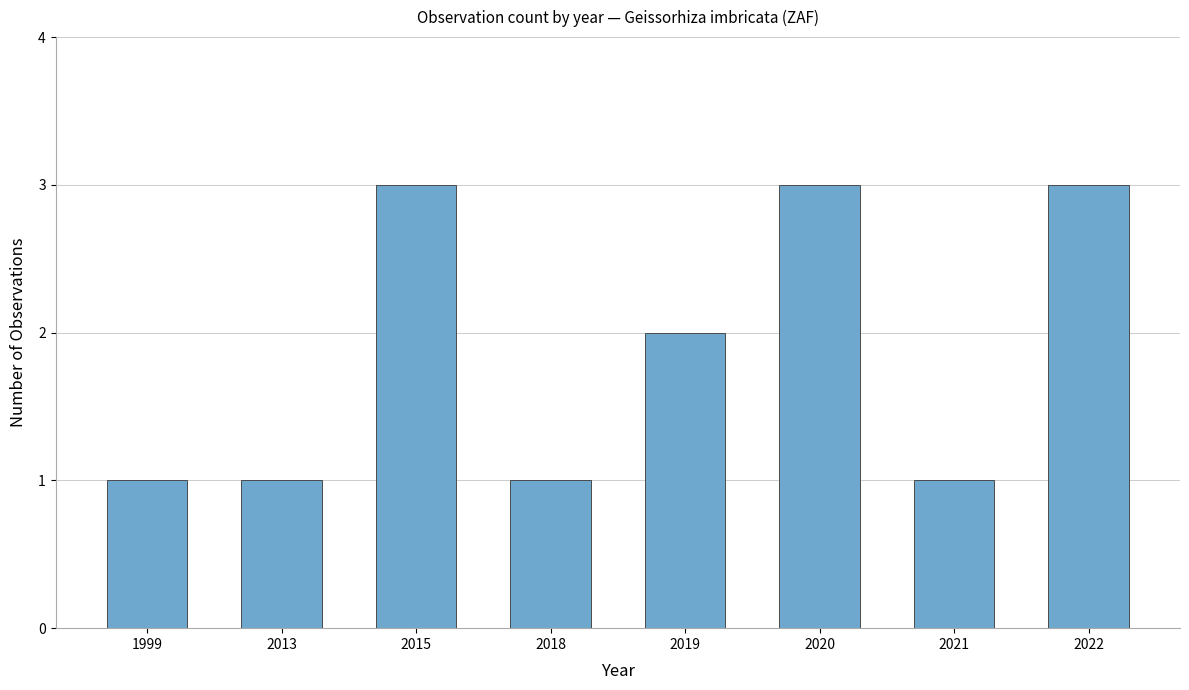

The chart shows a value of 1 at 2022. True or false?

False